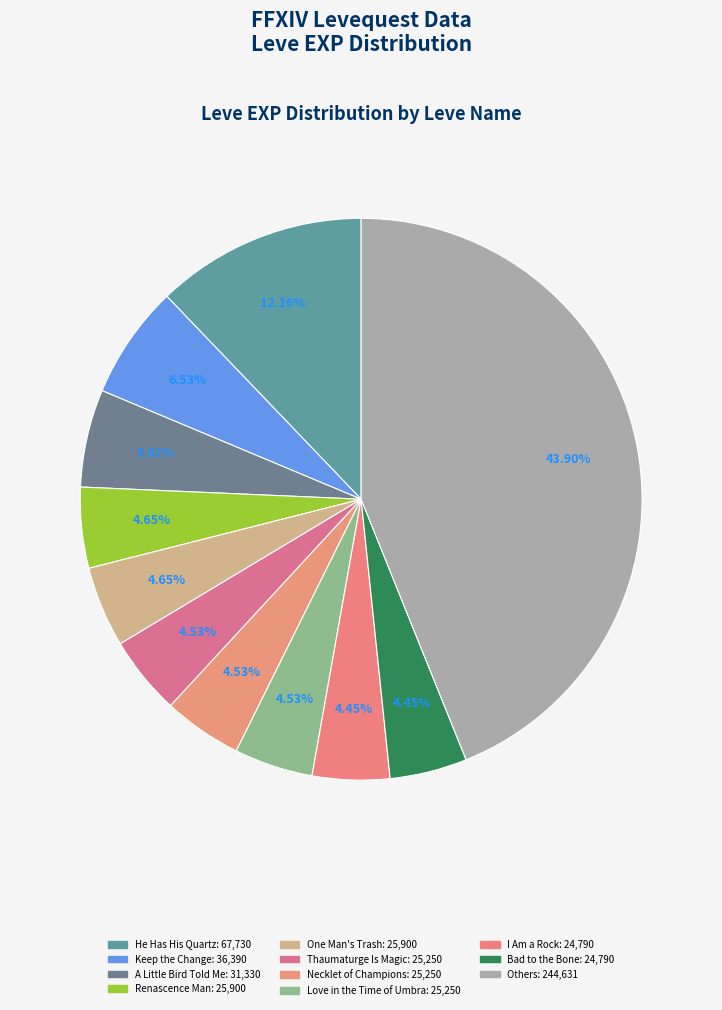

What is the largest slice in the pie chart?

He Has His Quartz